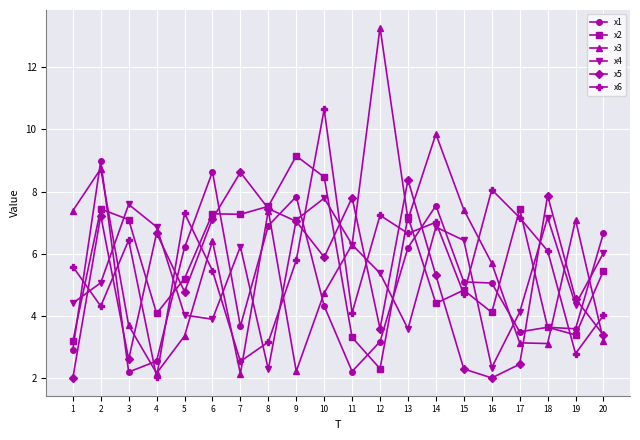

What is the value of the x6 point at the 5th from the left?

7.3